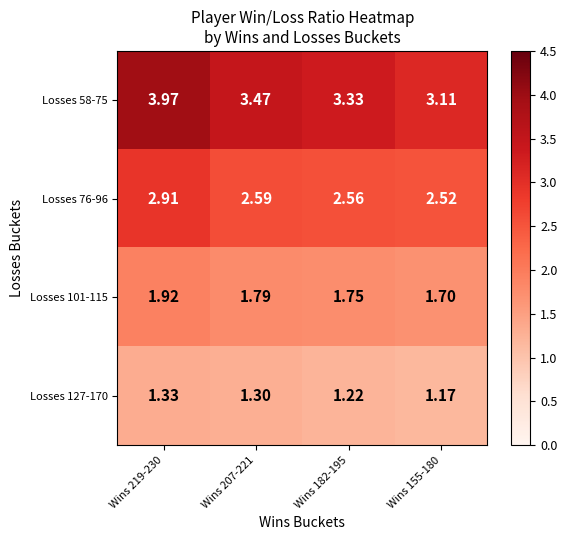

Is the value of Losses 127-170 at Wins 155-180 greater than the value of Losses 76-96 at Wins 155-180?

No